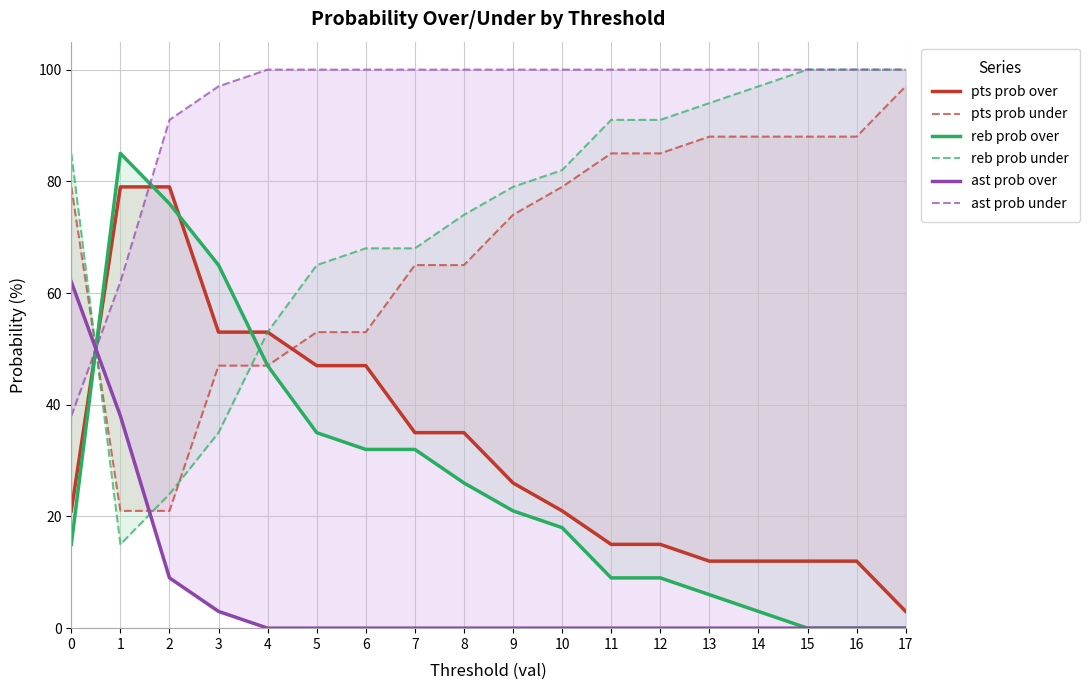

How many data points does each series have?

18